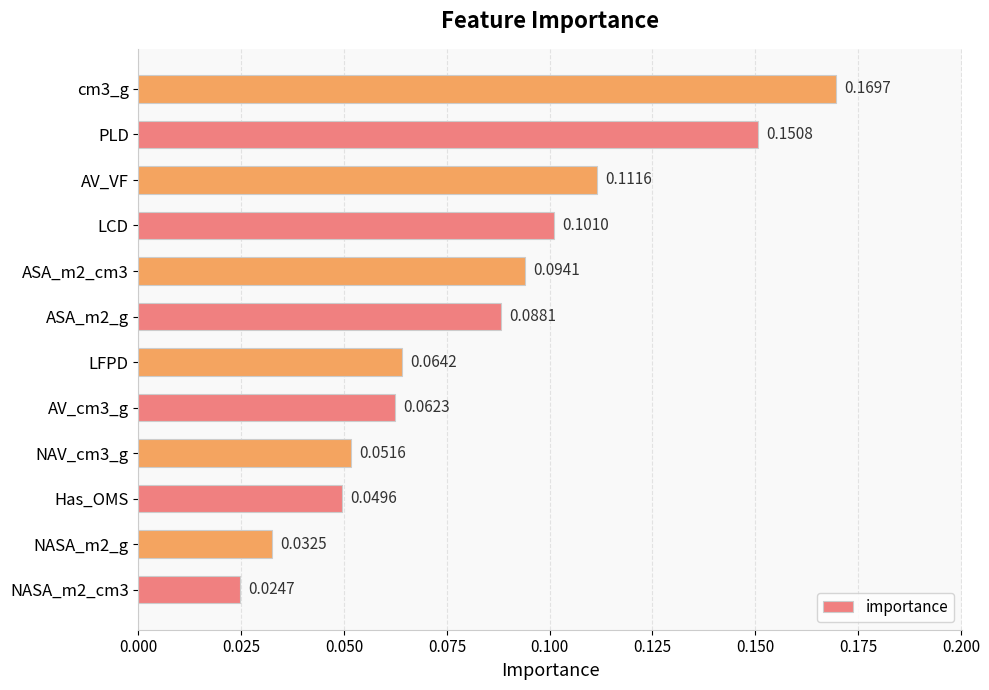

Which has a higher value, AV_cm3_g or LFPD?

LFPD